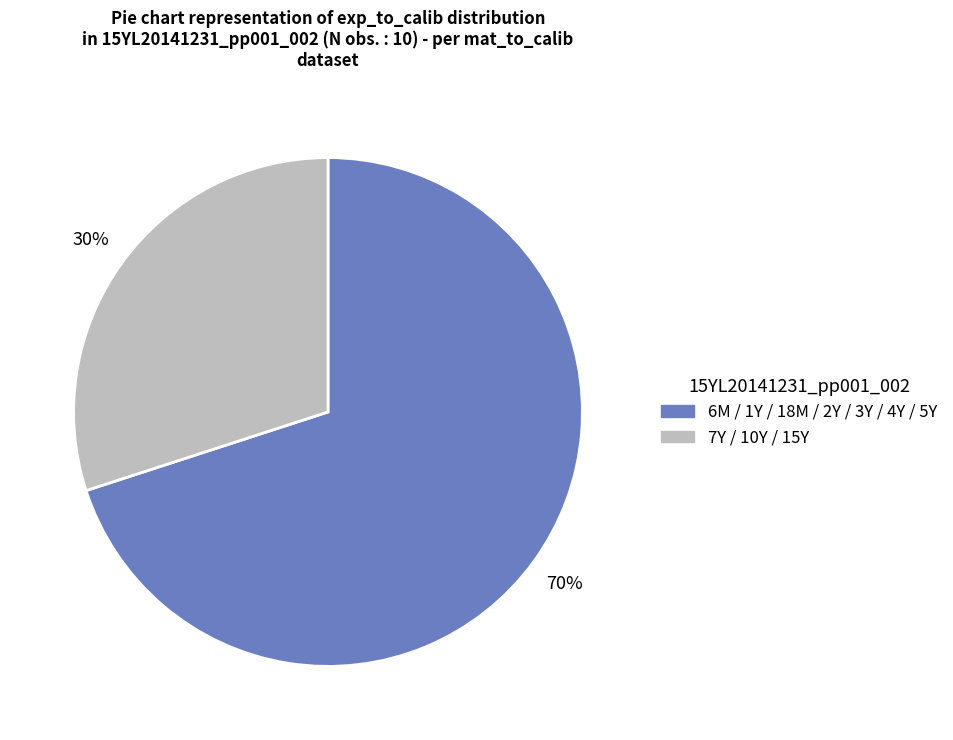

To the nearest percent, what is the difference between the largest and smallest slice percentages?

40%